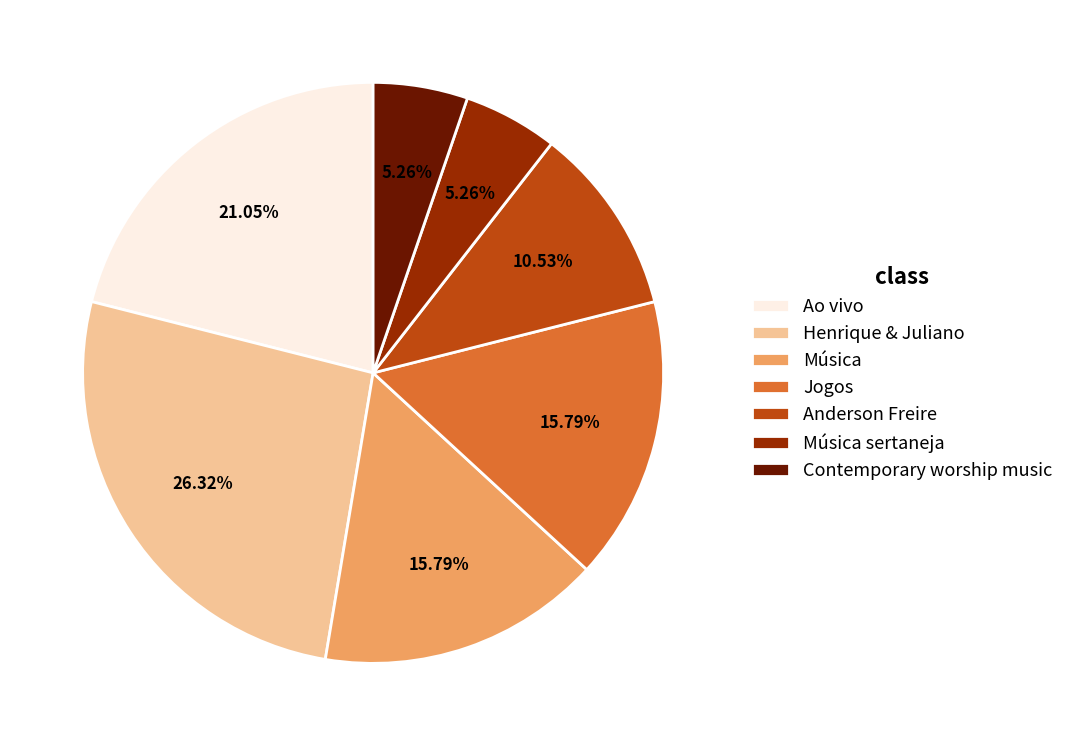

To the nearest percent, what portion does Ao vivo represent?

21%